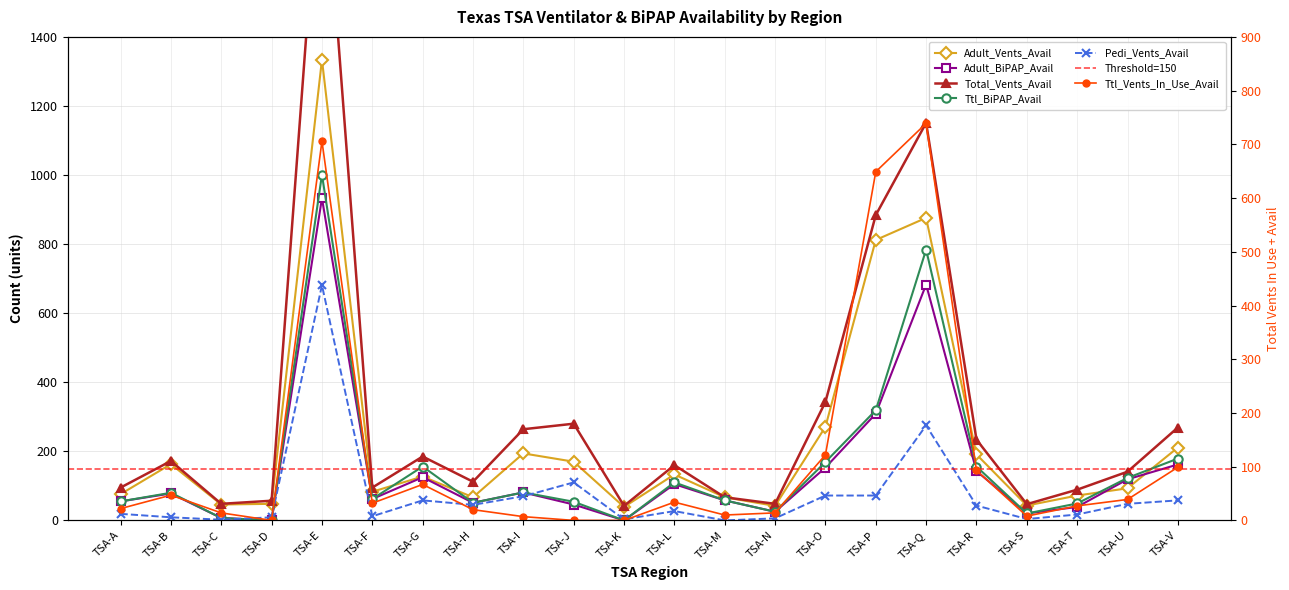

Where is Adult_BiPAP_Avail nearest to the value 466?

TSA-P